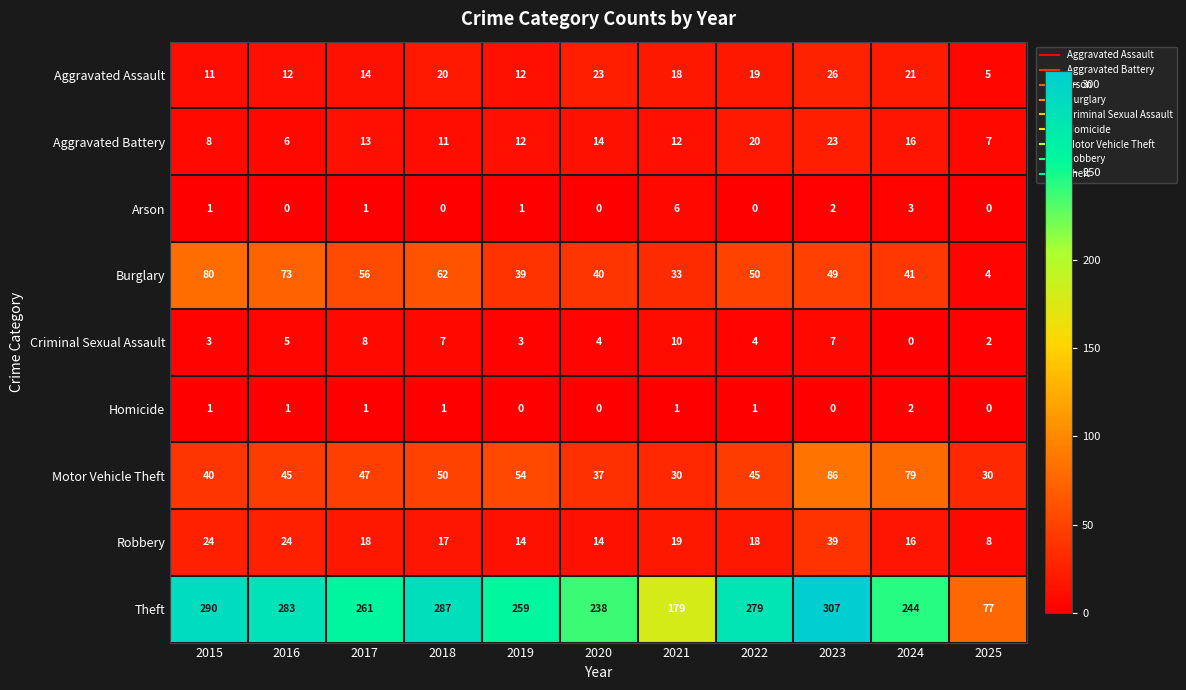

The value of Burglary at 2019 is 63. True or false?

False